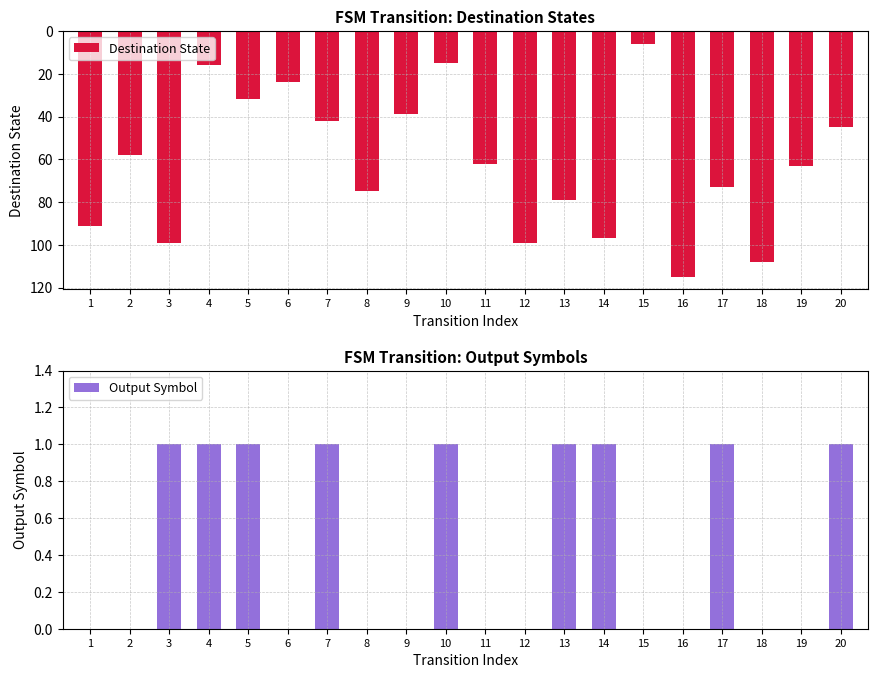

How many distinct data groups are displayed?

2